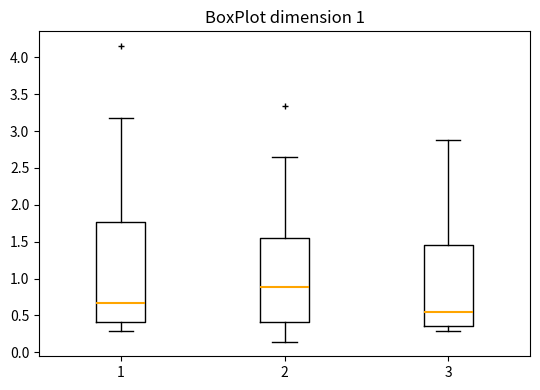

Where does the median line of the box at x = 1 sit on the y-axis? The values are not printed on the chart, so give them approximately, as read against the axis.

0.65